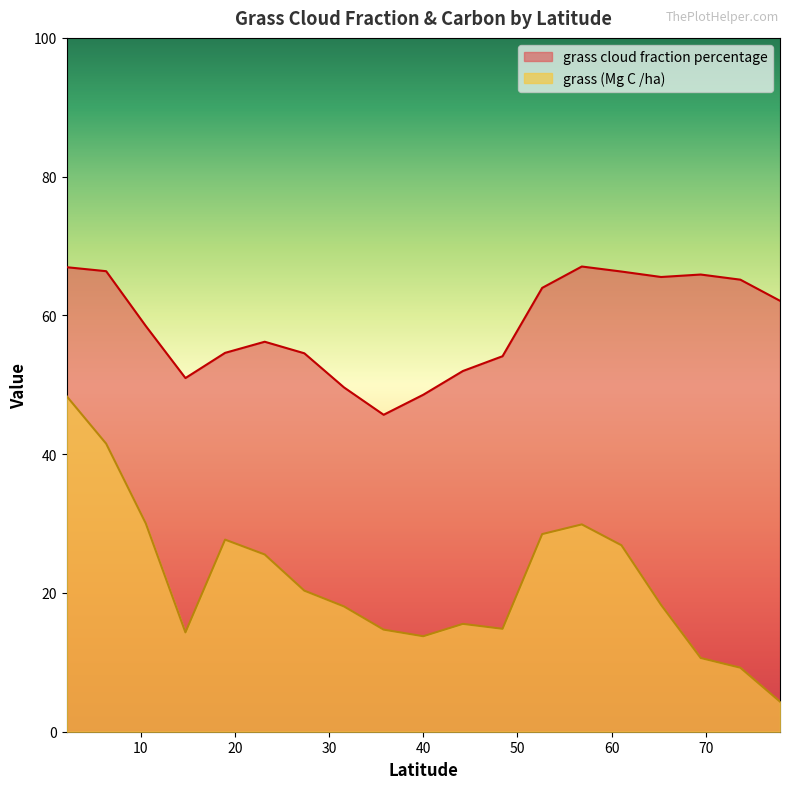

True or false: grass cloud fraction percentage and grass (Mg C /ha) cross at least once.

False